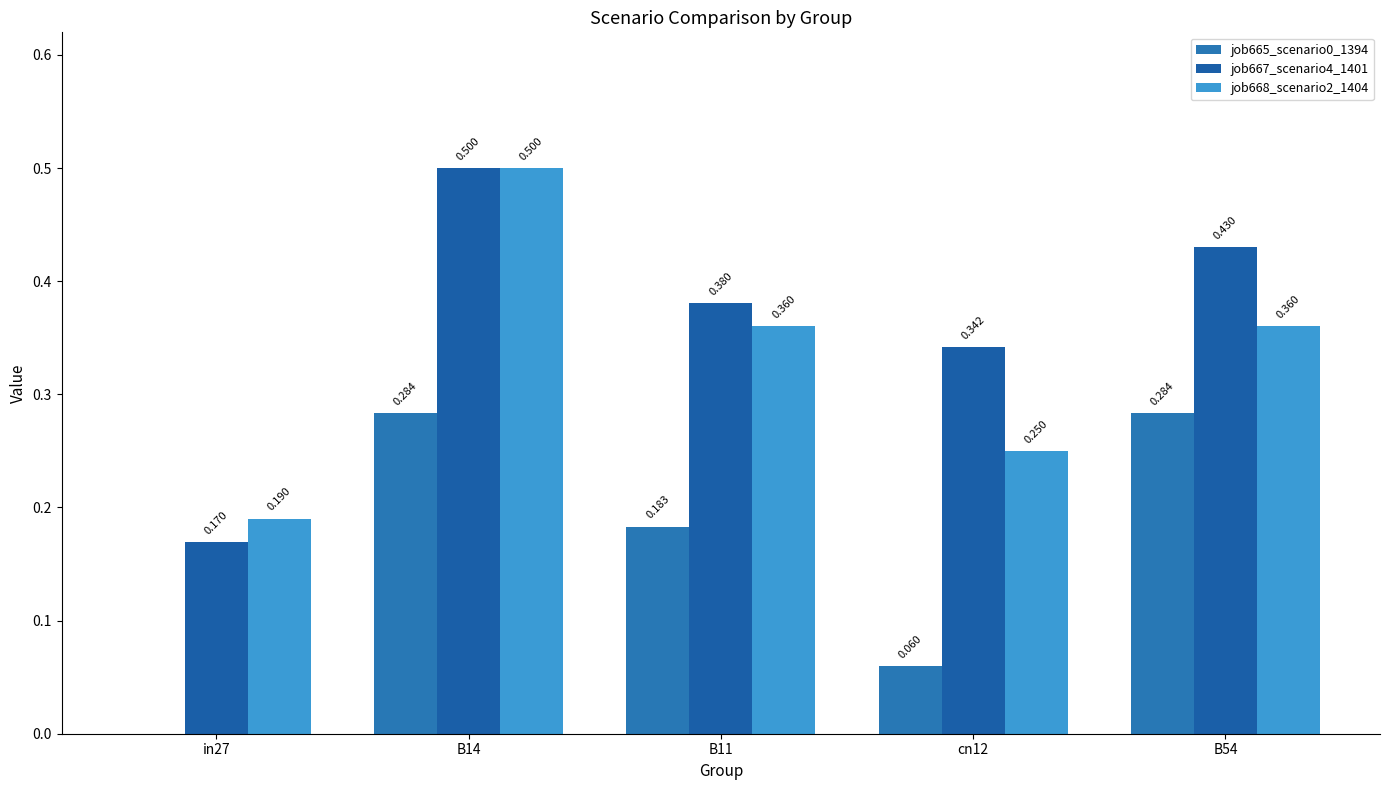

Count the number of categories in the chart.

5